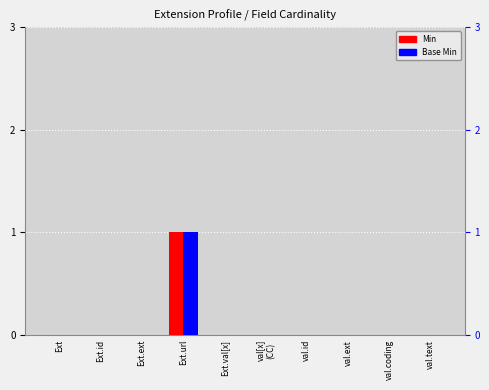

At which category is the sum across all series the highest?

Ext.url